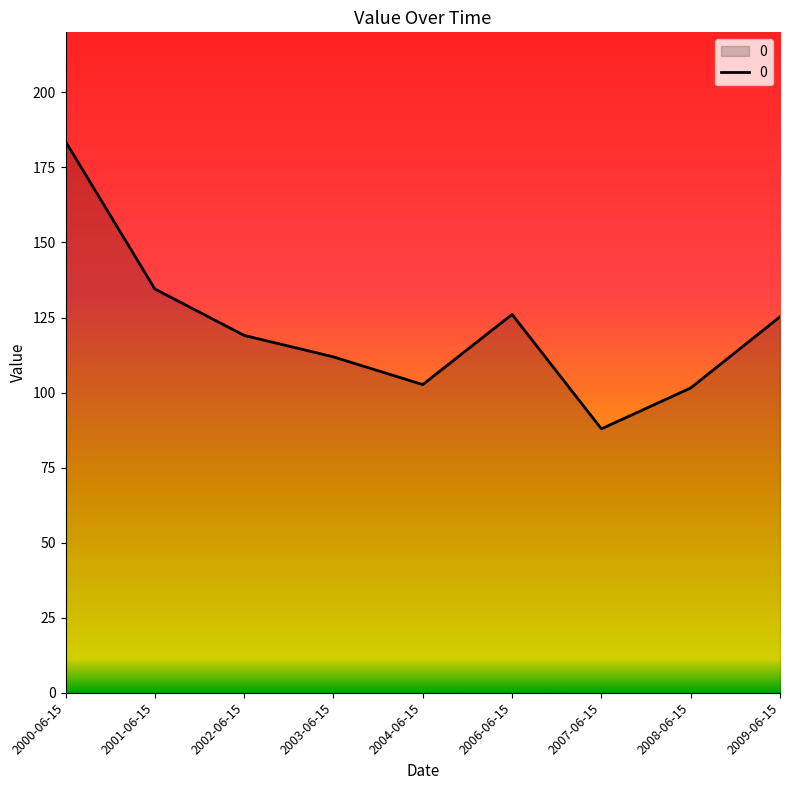

What is the change in value from 2002-06-15 to 2006-06-15?

+7.0